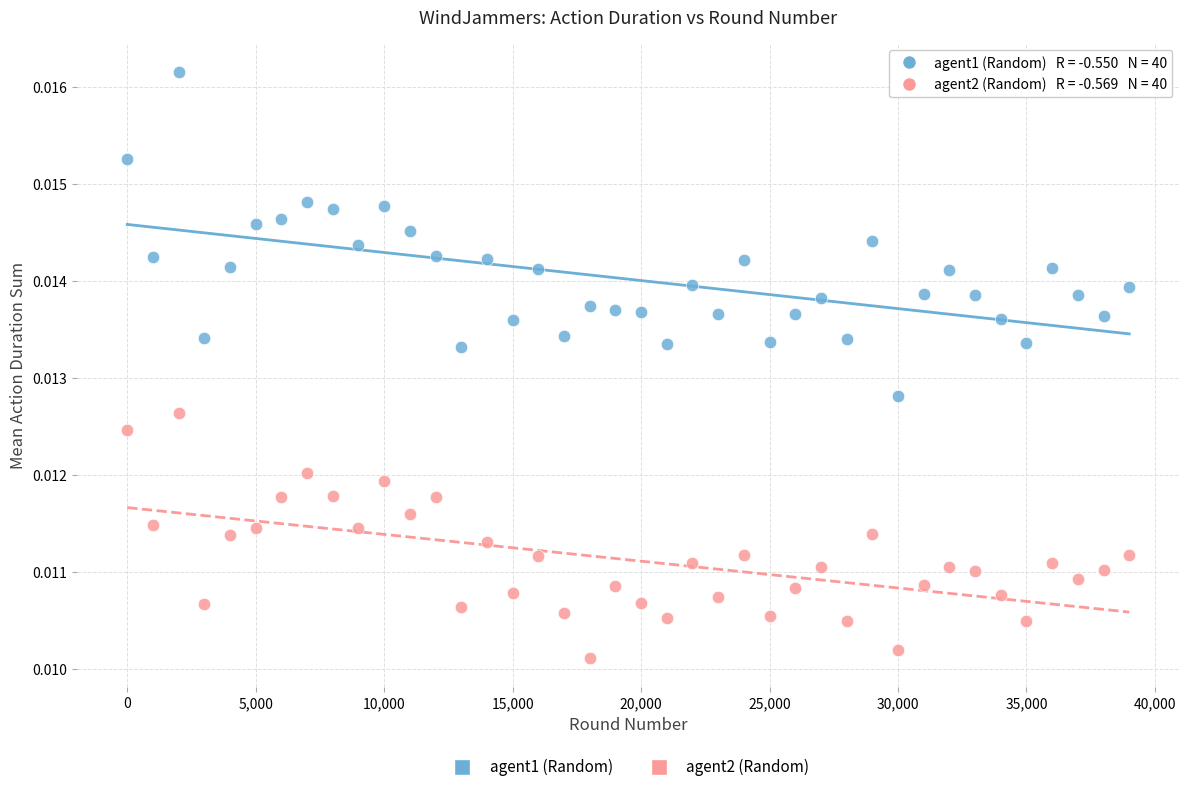

Which series contains the highest Y value?

agent1 (Random)